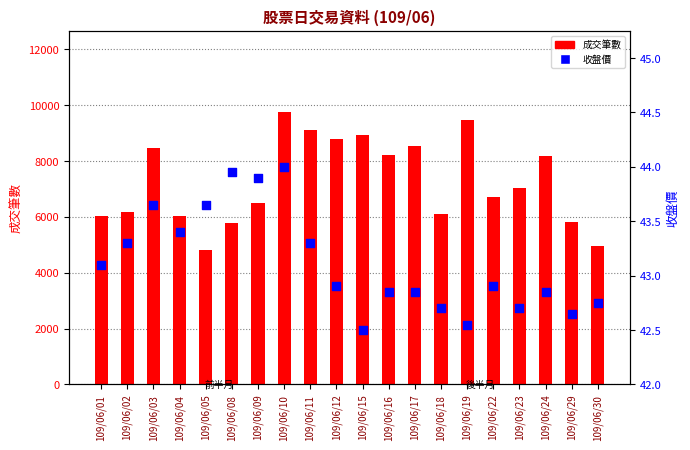

Which series reaches the minimum Y coordinate?

收盤價